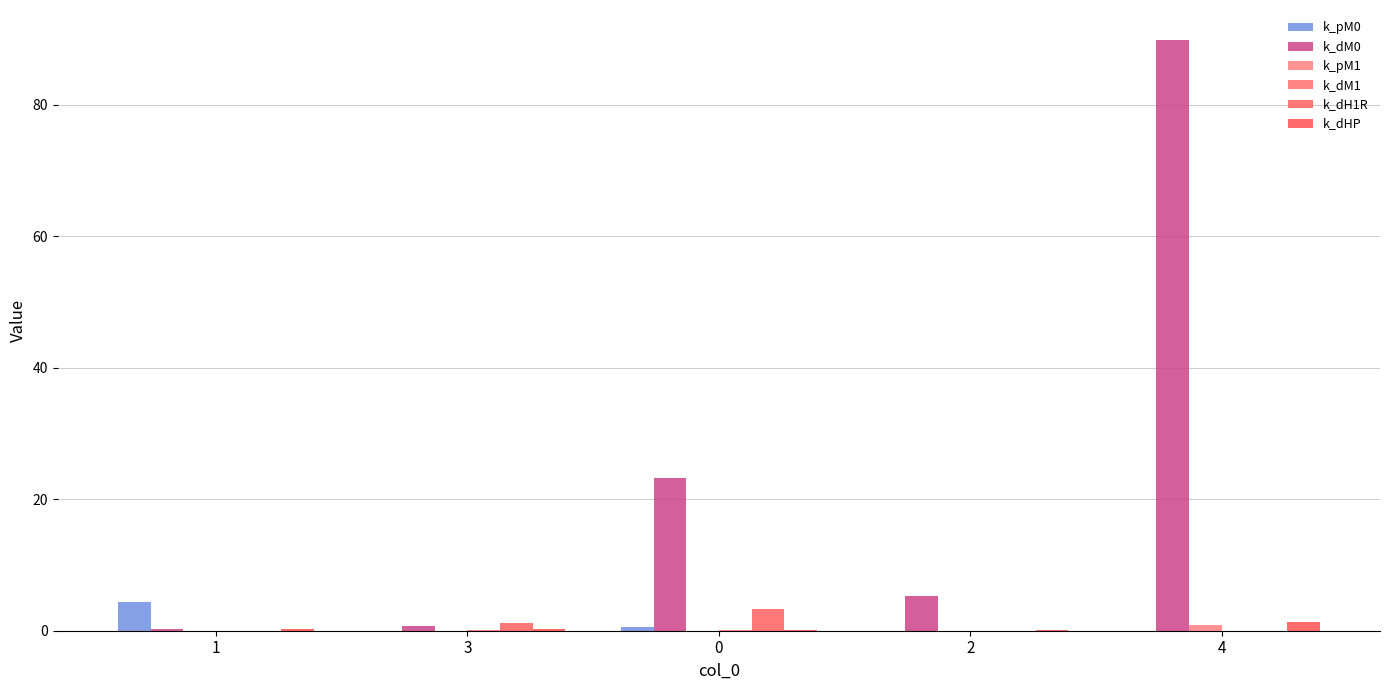

What is the label of the 2nd bar from the right?

2